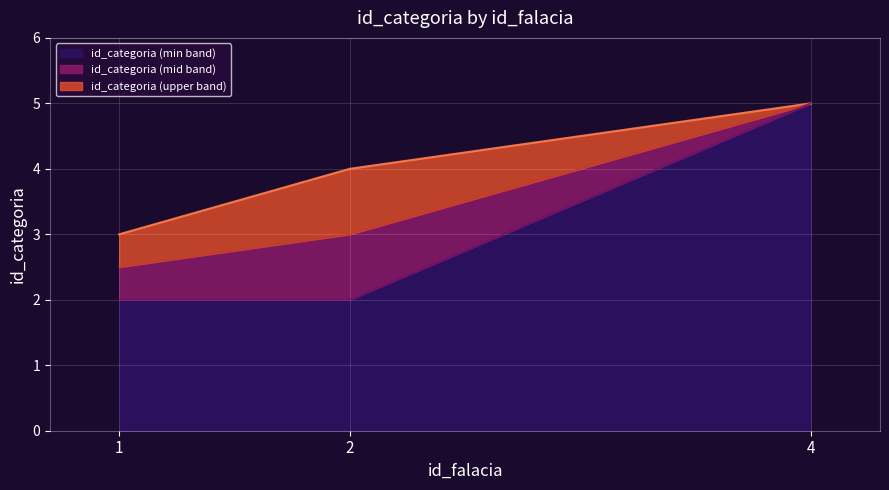

Between 2 and 4, which is larger?

4